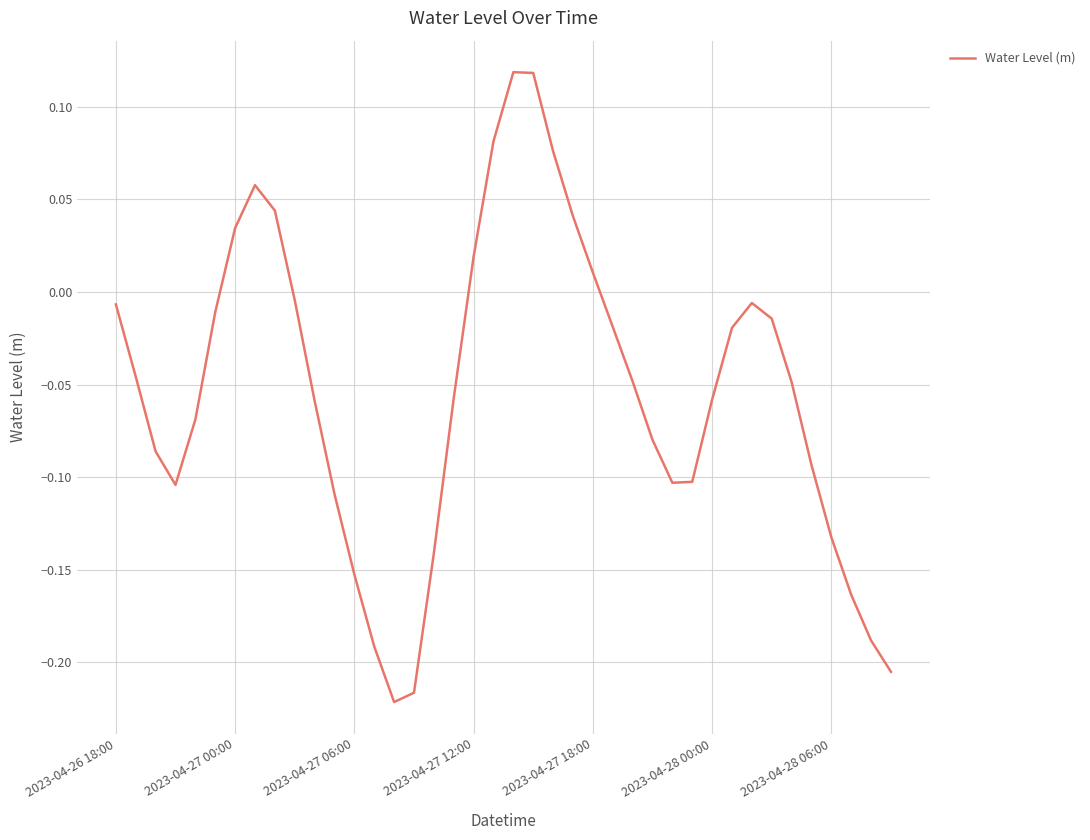

How many interior local peaks (higher than both neighbors) does the data have?

3